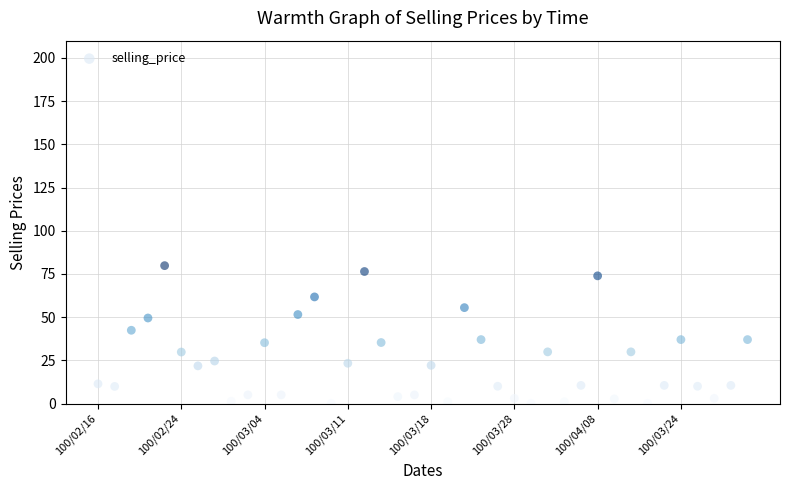

What is the range of Y values (max minus min)?

79.7